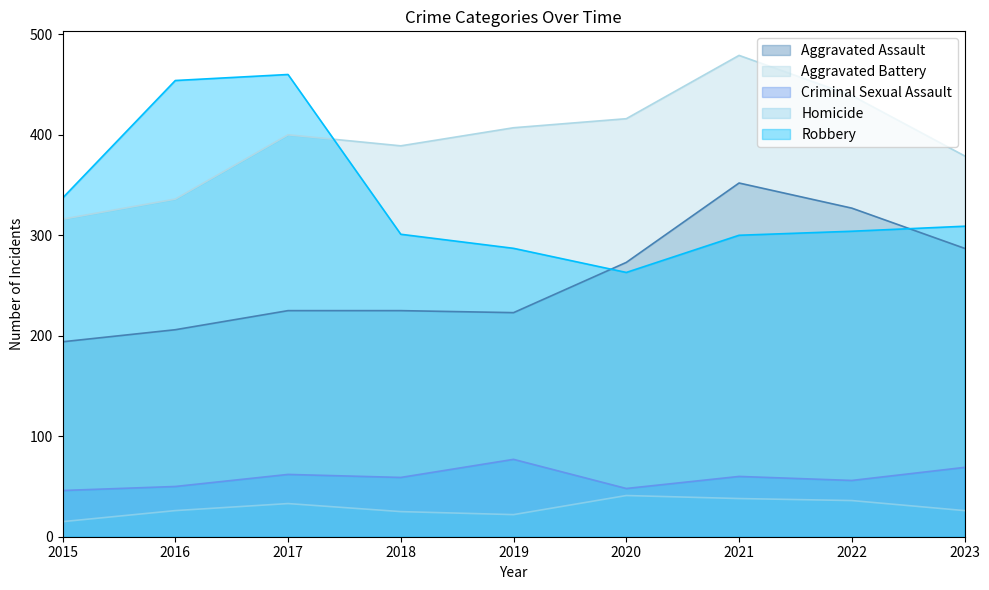

What is the sum of the Criminal Sexual Assault values at 2017 and 2018?

121